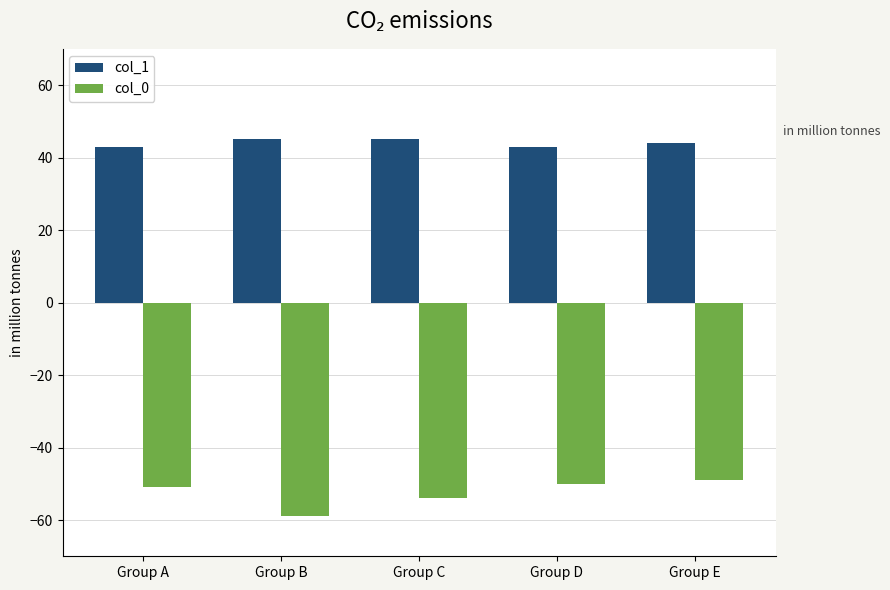

Are the bars grouped side by side (vs. stacked)?

Yes